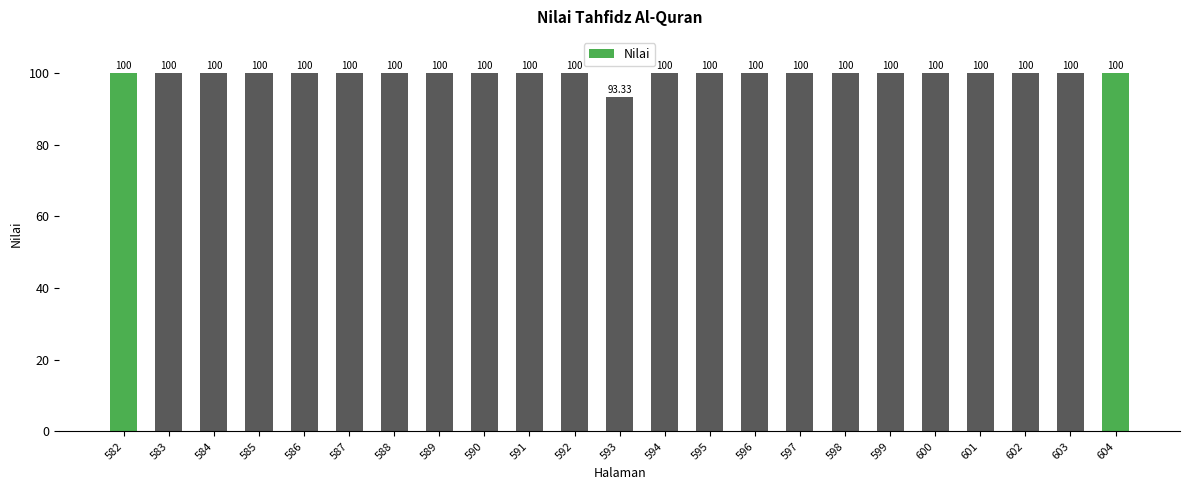

Reading left to right, list all the values displayed in this chart.

100.0	100.0	100.0	100.0	100.0	100.0	100.0	100.0	100.0	100.0	100.0	93.3	100.0	100.0	100.0	100.0	100.0	100.0	100.0	100.0	100.0	100.0	100.0